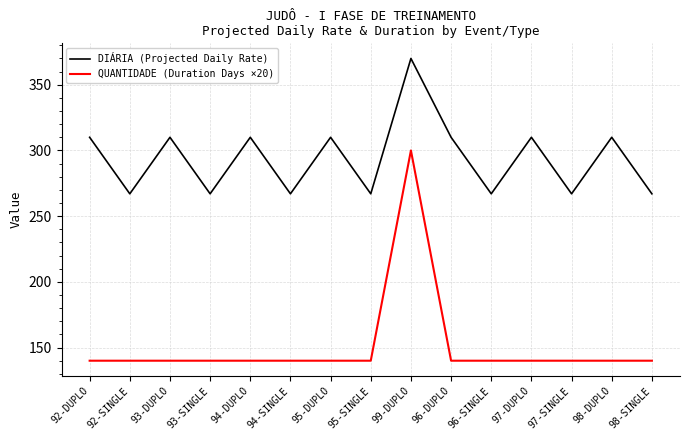

Reading right to left, what are all the values shown in this chart?

DIÁRIA (Projected Daily Rate): 267	310	267	310	267	310	370	267	310	267	310	267	310	267	310
QUANTIDADE (Duration Days ×20): 140	140	140	140	140	140	300	140	140	140	140	140	140	140	140